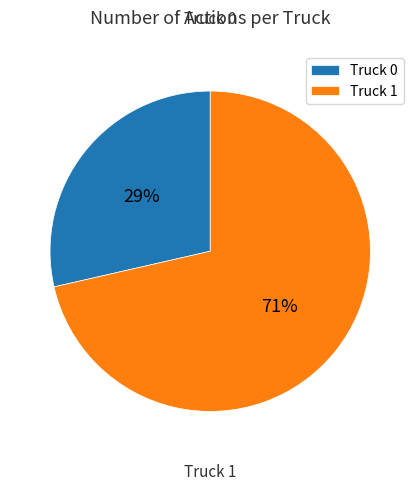

Count the number of slices in the pie.

2